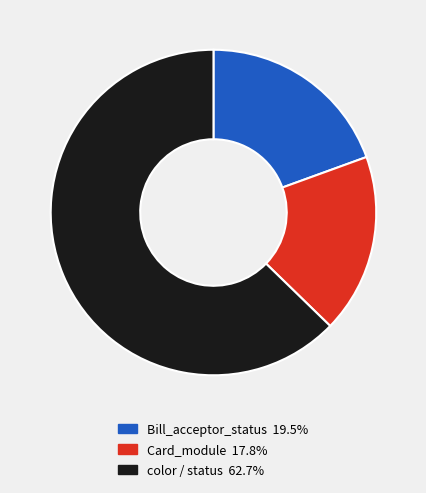

Is there any slice that represents more than half of the pie?

Yes